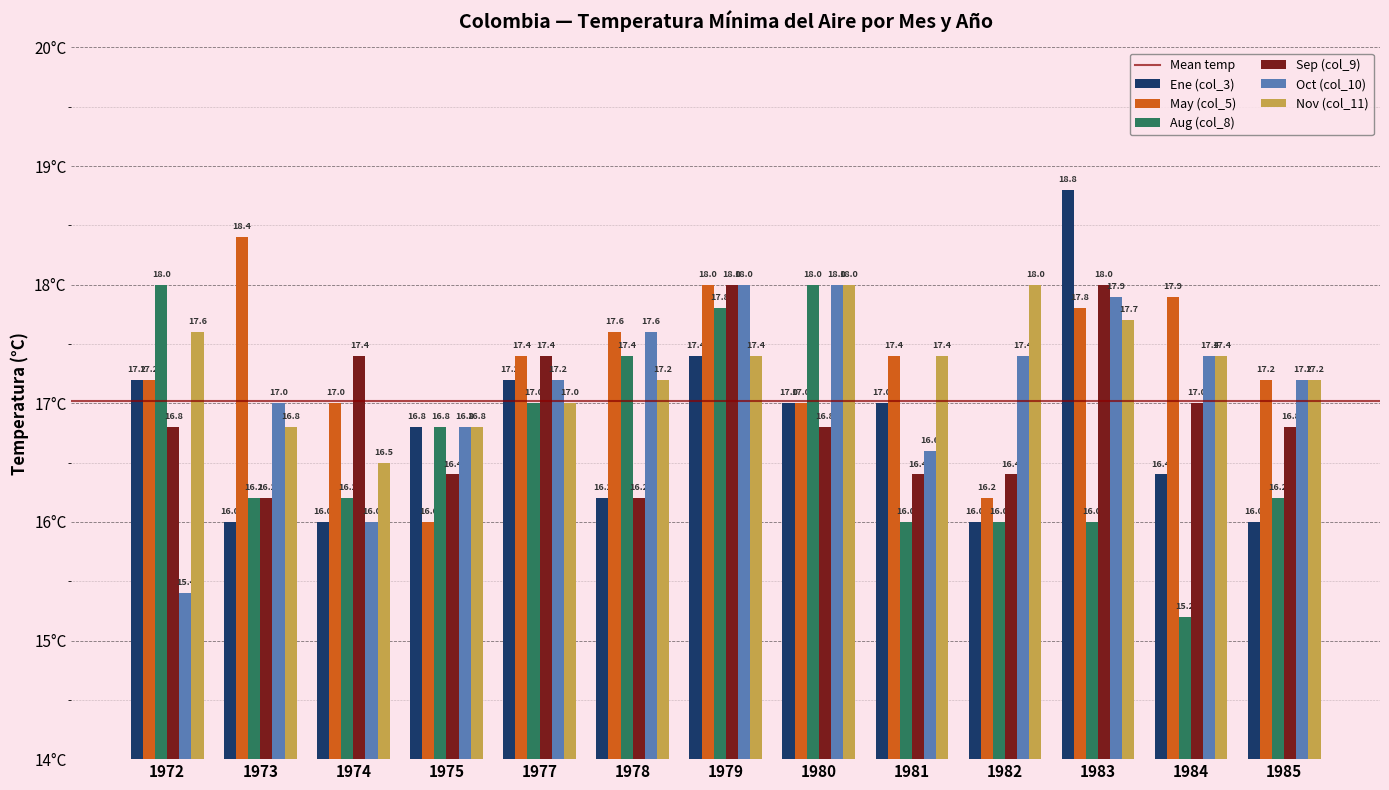

How many Sep (col_9) values are between 16 and 17?

9